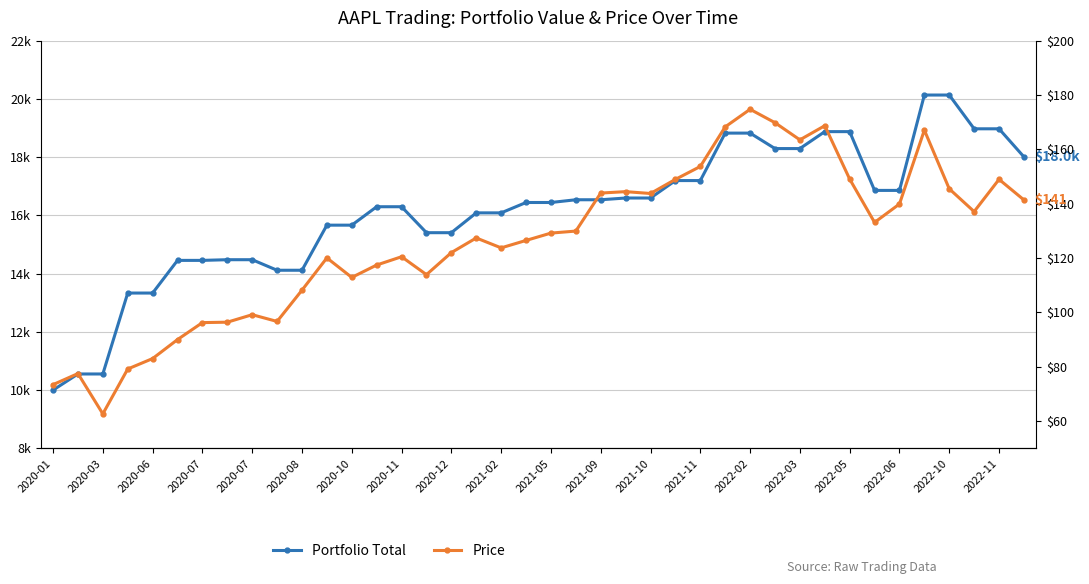

Which series has the widest spread of values?

Portfolio Total